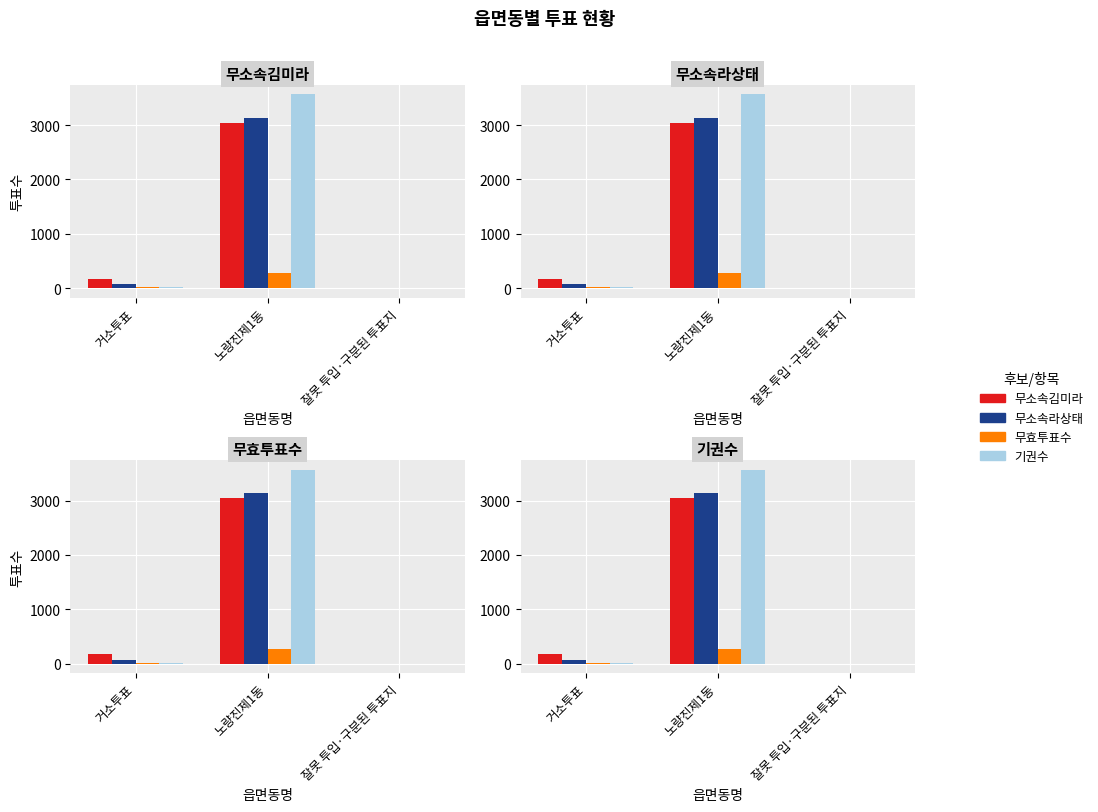

How many values in the 무소속김미라 series exceed 176?

1